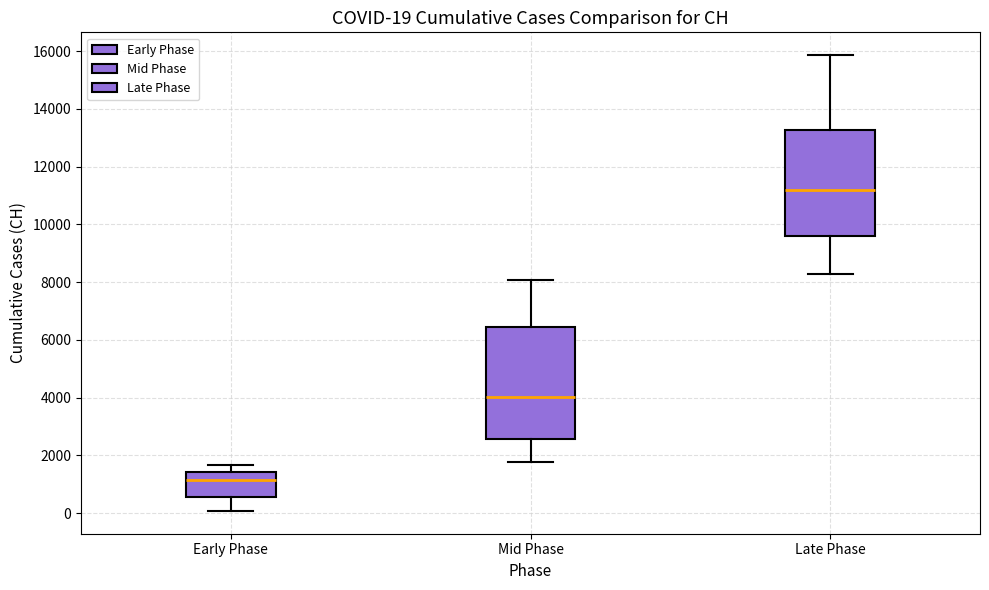

Comparing the boxes themselves (not the whiskers), which one is the tallest?

Mid Phase